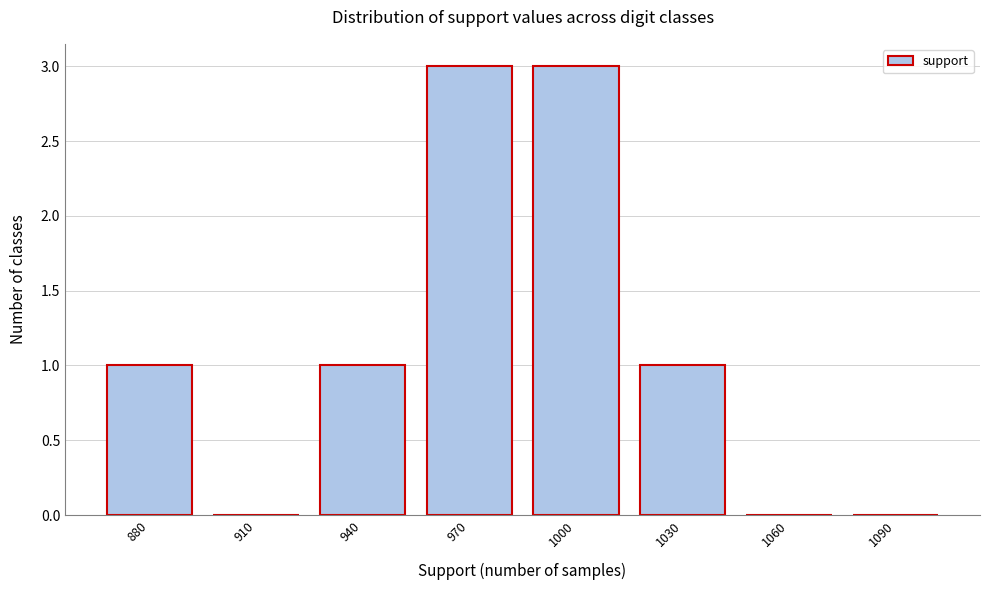

Reading left to right, what are all the values shown in this chart?

880=1	910=0	940=1	970=3	1000=3	1030=1	1060=0	1090=0